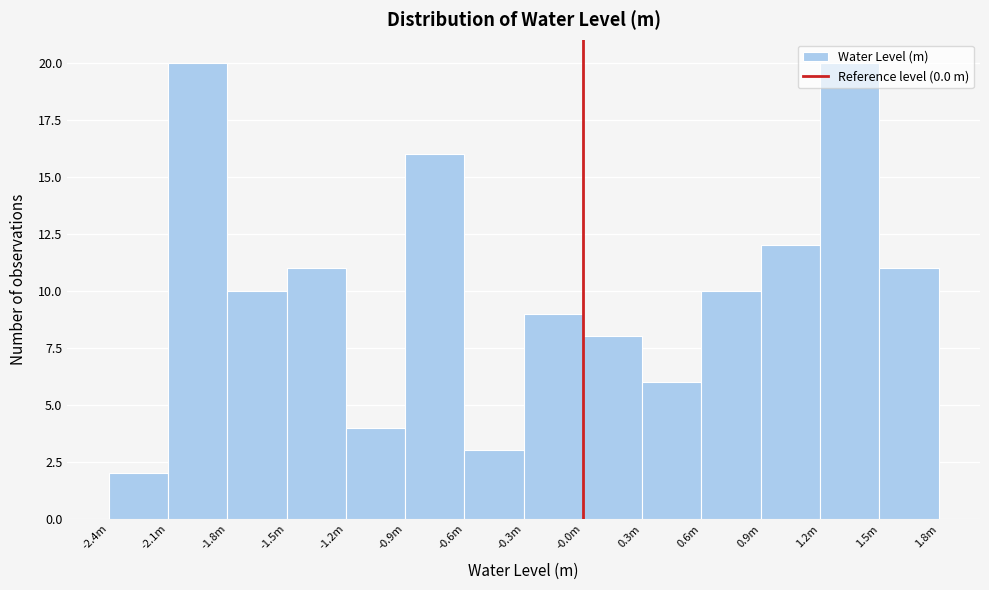

Which category has the lowest value across all series?

-2.4m